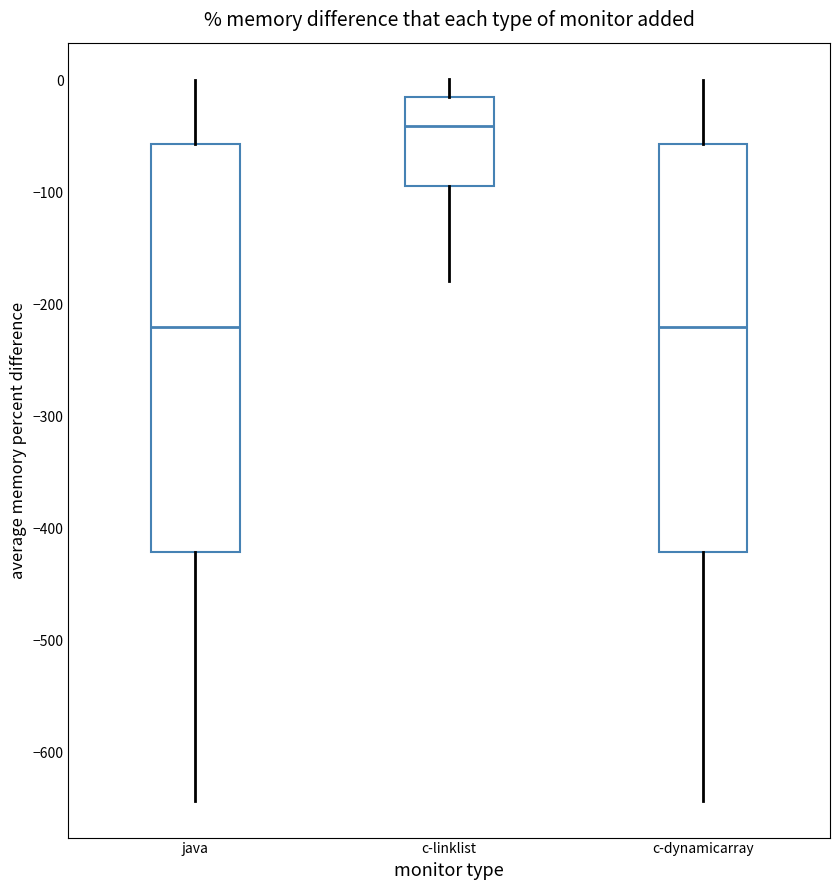

Reading left to right, transcribe this box plot: for each box, give where its median line is, the range the box spans, and where its two whiskers end, as read against the y-axis. The values are not printed on the chart, so give them approximately, as read against the axis.

java: median -220, box -420 to -60, whiskers -640 to 0
c-linklist: median -40, box -90 to -20, whiskers -180 to 0
c-dynamicarray: median -220, box -420 to -60, whiskers -640 to 0